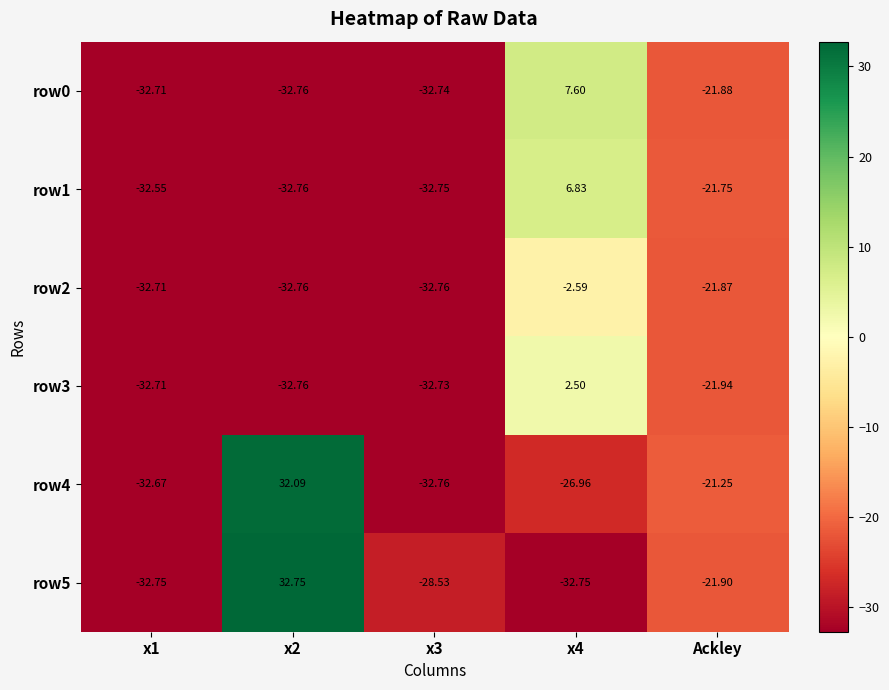

Is the value of row3 at x1 greater than the value of row1 at x3?

Yes